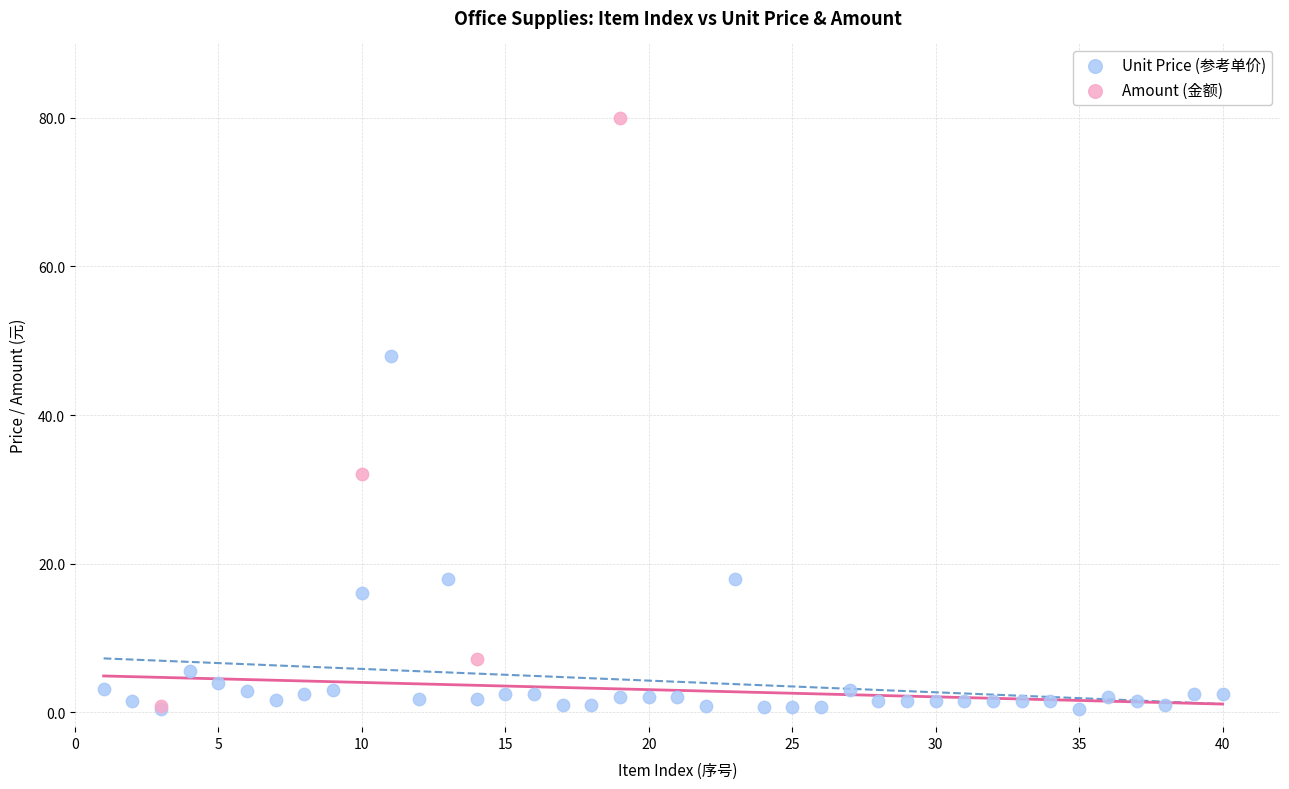

Which series has the largest Y range (max minus min)?

Amount (金额)